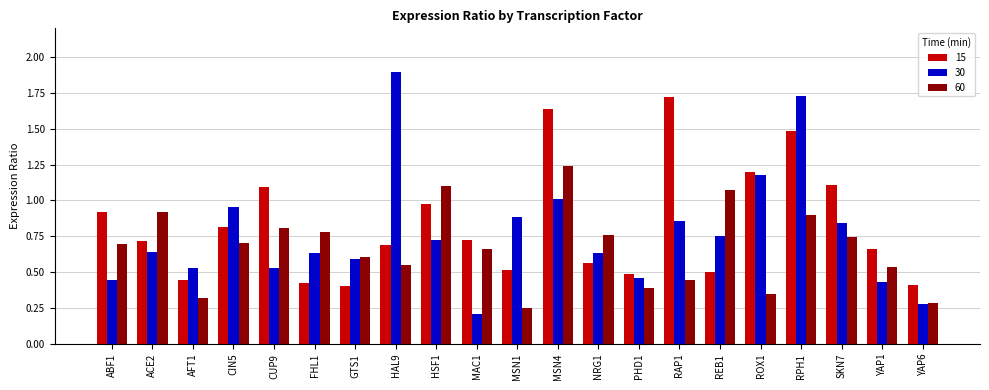

Rank the series by their maximum value, from lowest to highest.

60, 15, 30